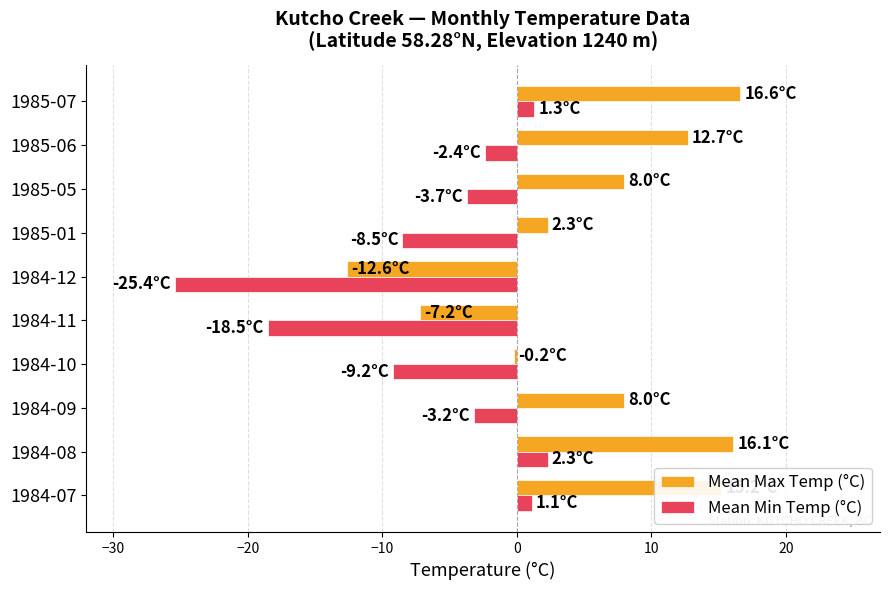

What is the difference between the maximum and second lowest values in the Mean Min Temp (°C) series?

20.8